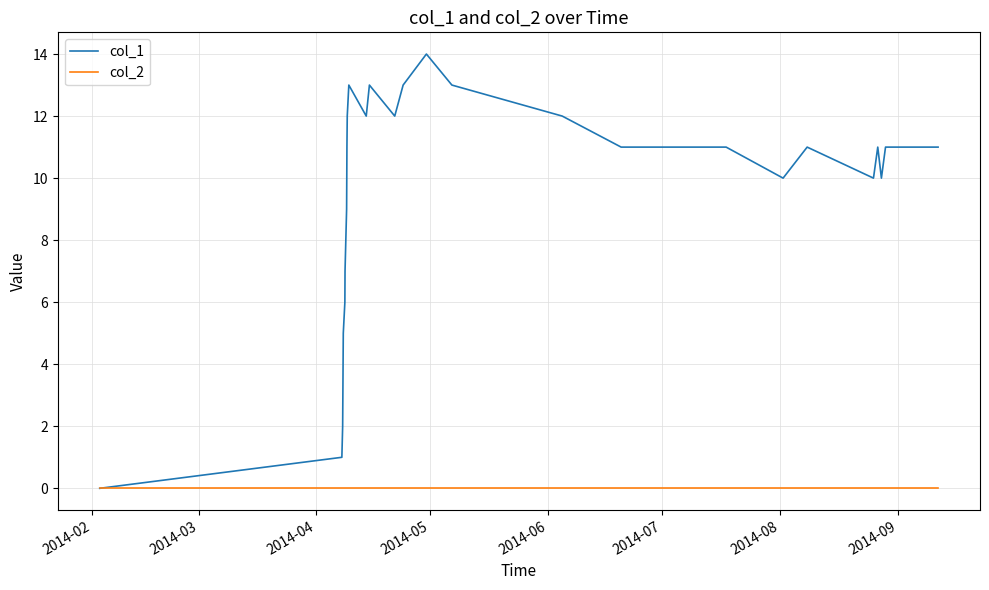

List the series in order of their overall mean, lowest first.

col_2, col_1